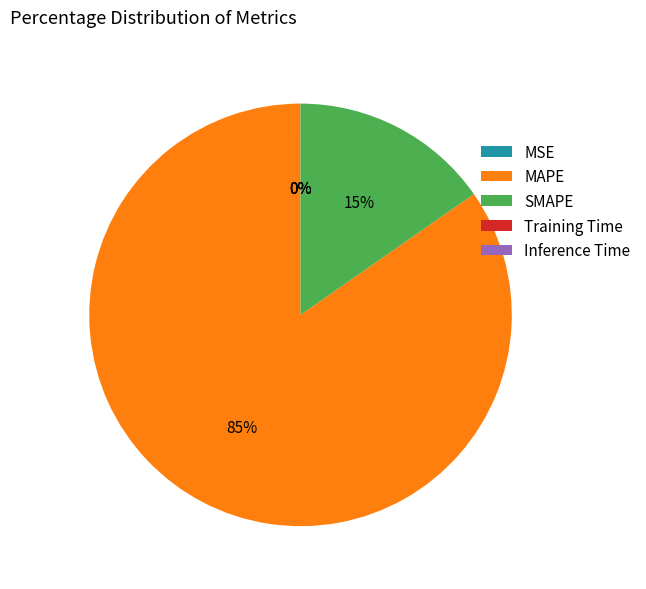

What percentage is the MAPE slice, to the nearest percent?

85%